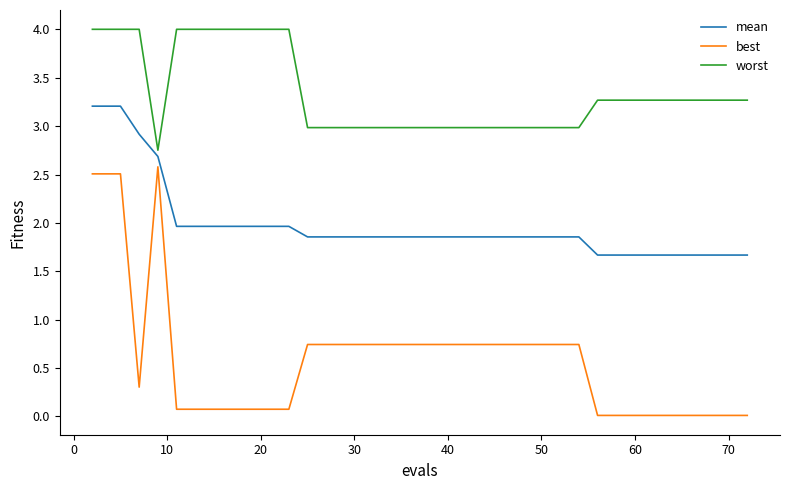

Rank the series by their maximum value, from lowest to highest.

best, mean, worst